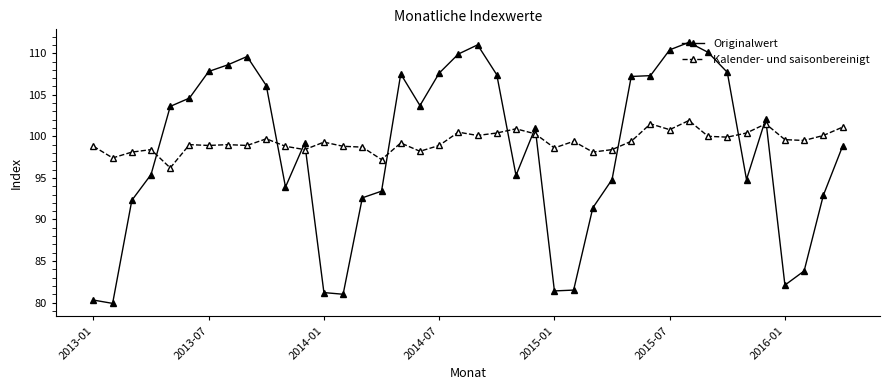

At how many categories does at least one series exceed 90?

40